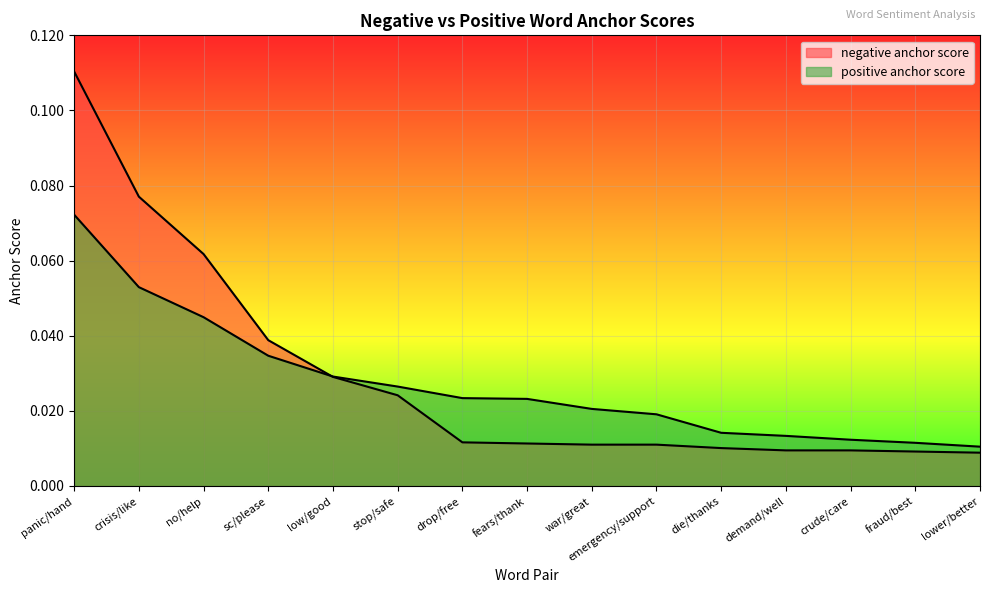

How many times do positive anchor score and negative anchor score cross each other?

1